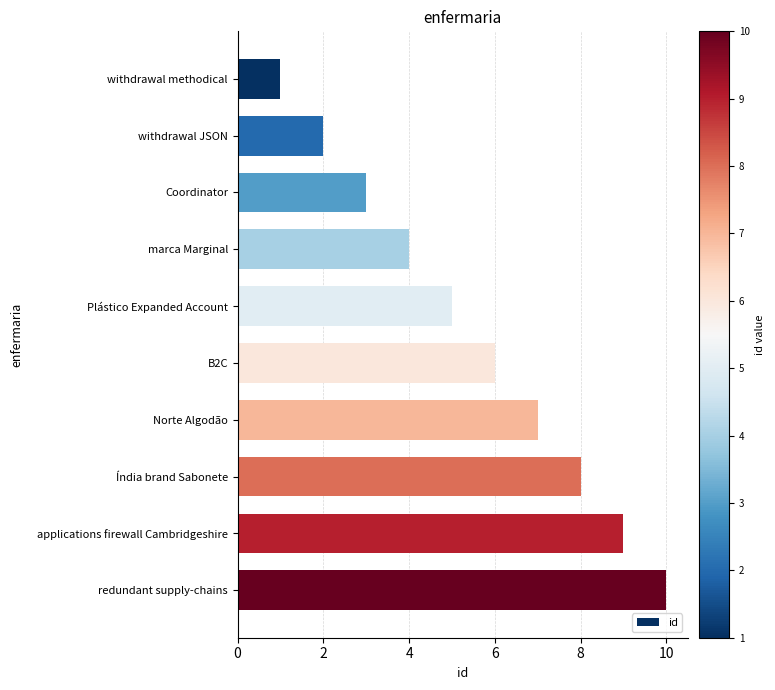

What is the sum of all values?

55